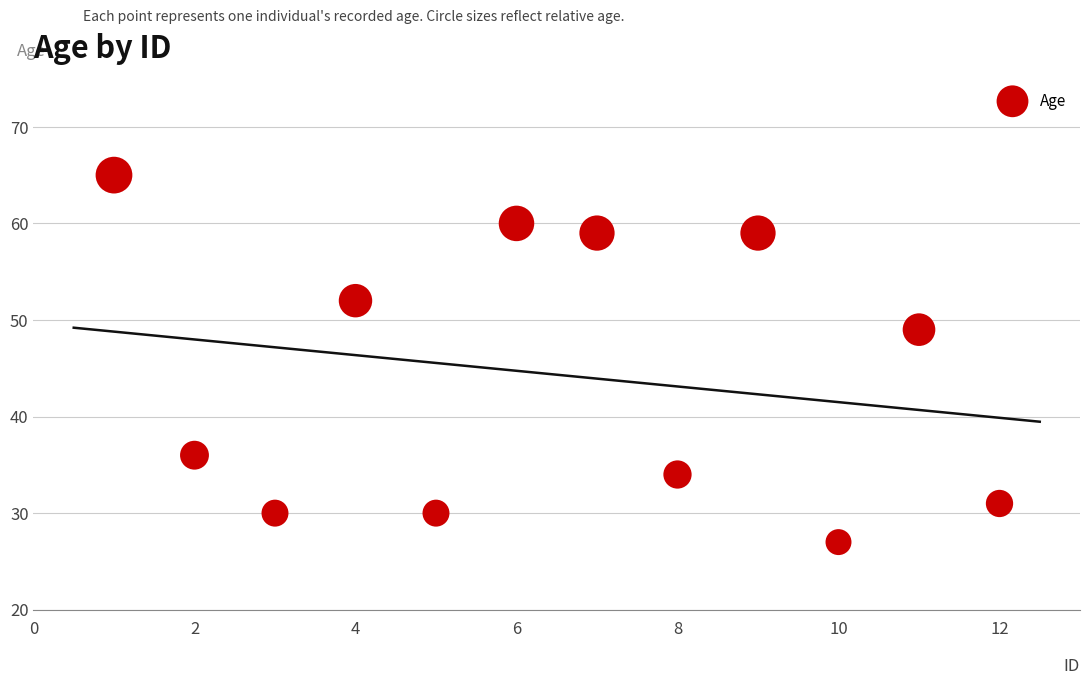

What Y value in the scatter plot is closest to 46?

49